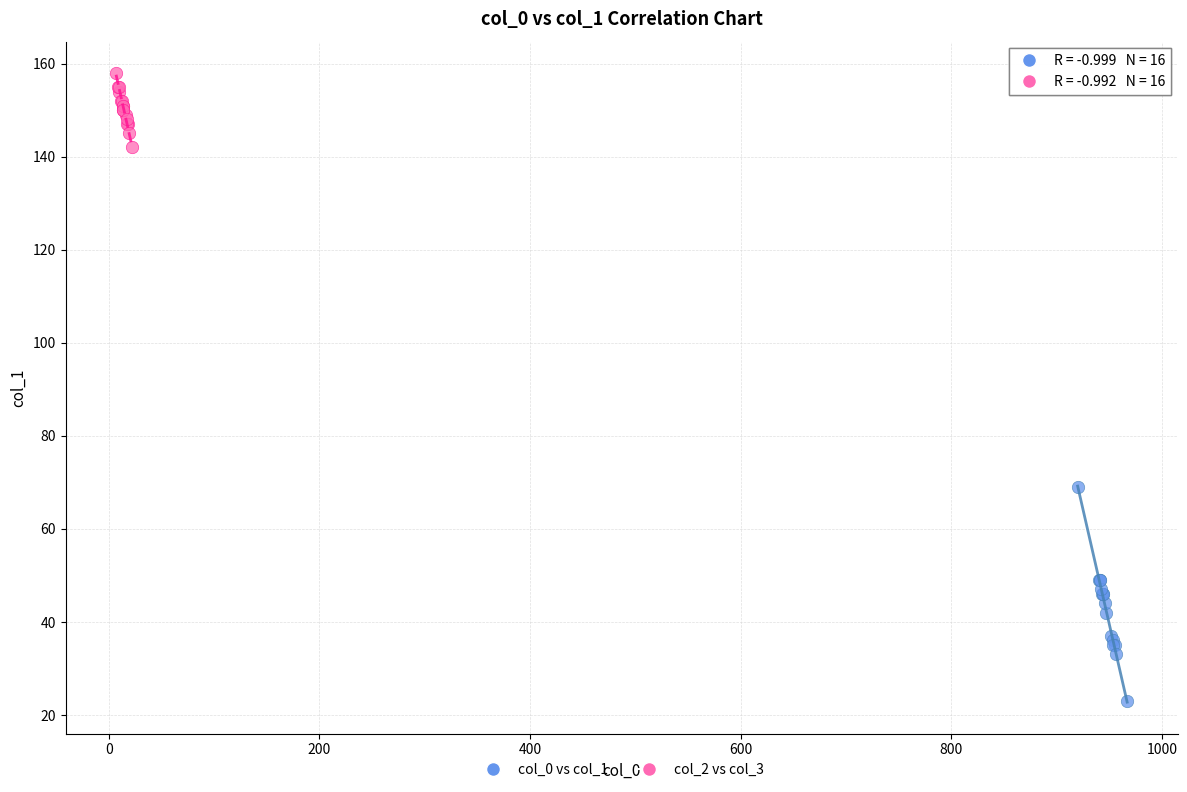

Which series contains the highest Y value?

col_2 vs col_3